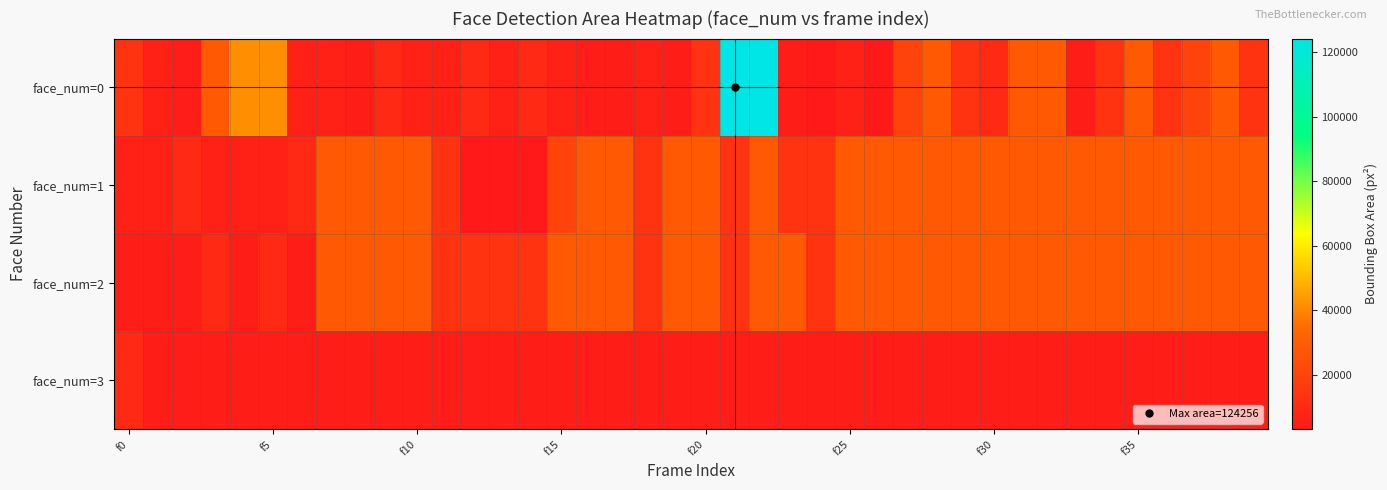

At which category is the sum across all series the highest?

22